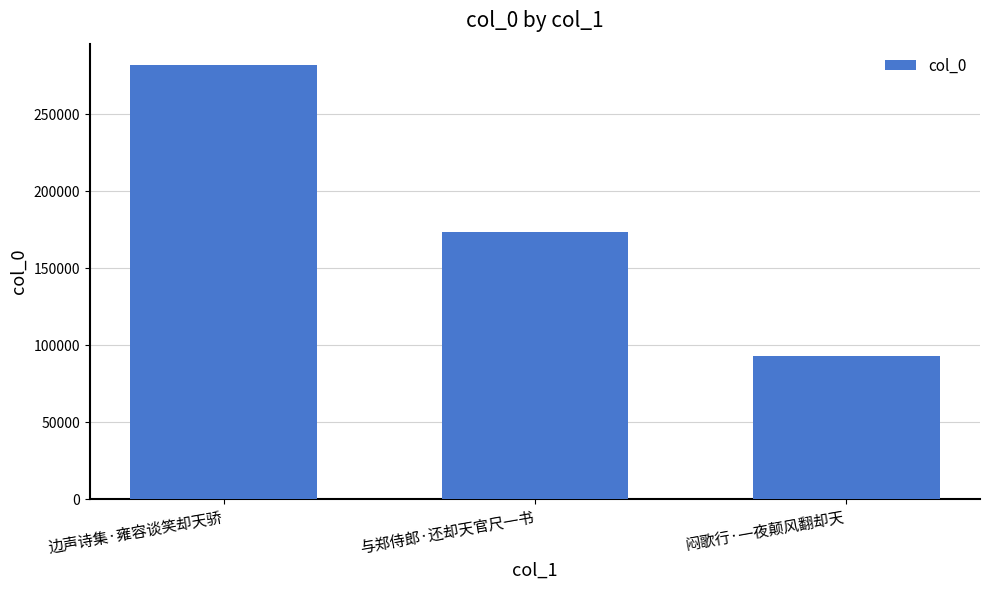

True or false: the data shows 31297 at 闷歌行·一夜颠风翻却天.

False